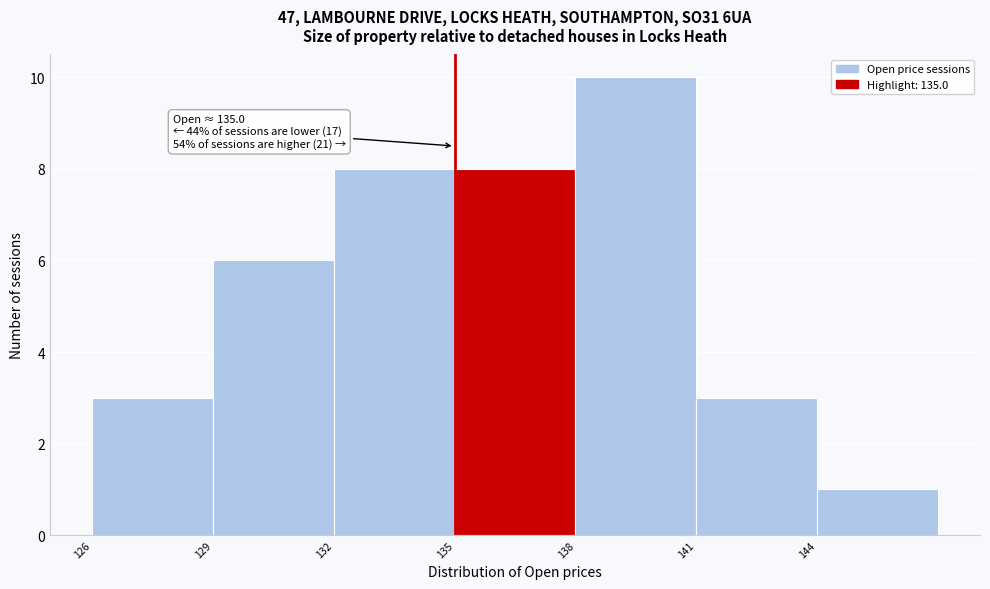

Which range on the x-axis has the tallest bar?

138 to 141